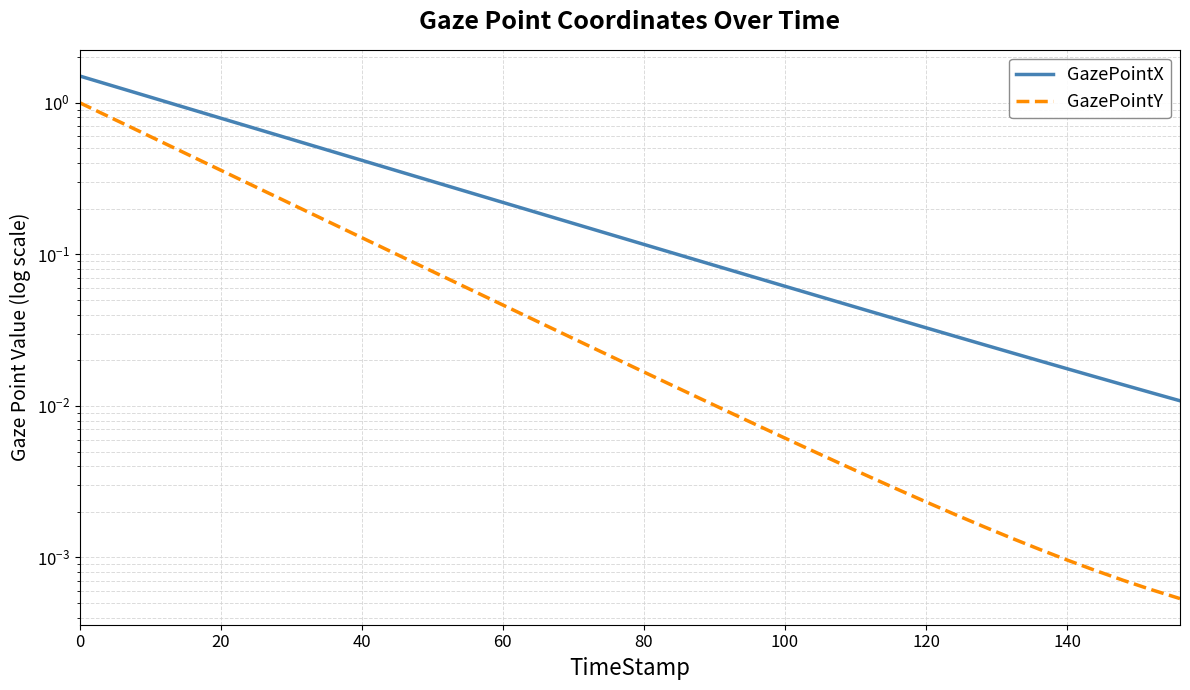

True or false: GazePointX and GazePointY intersect in this chart.

False